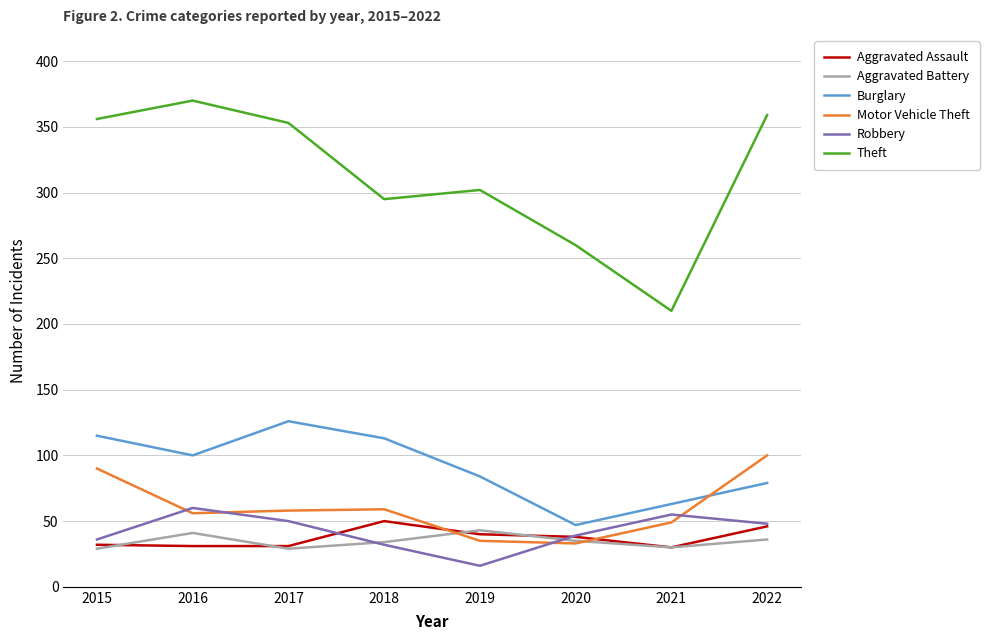

Which series changed the most between 2016 and 2019?

Theft